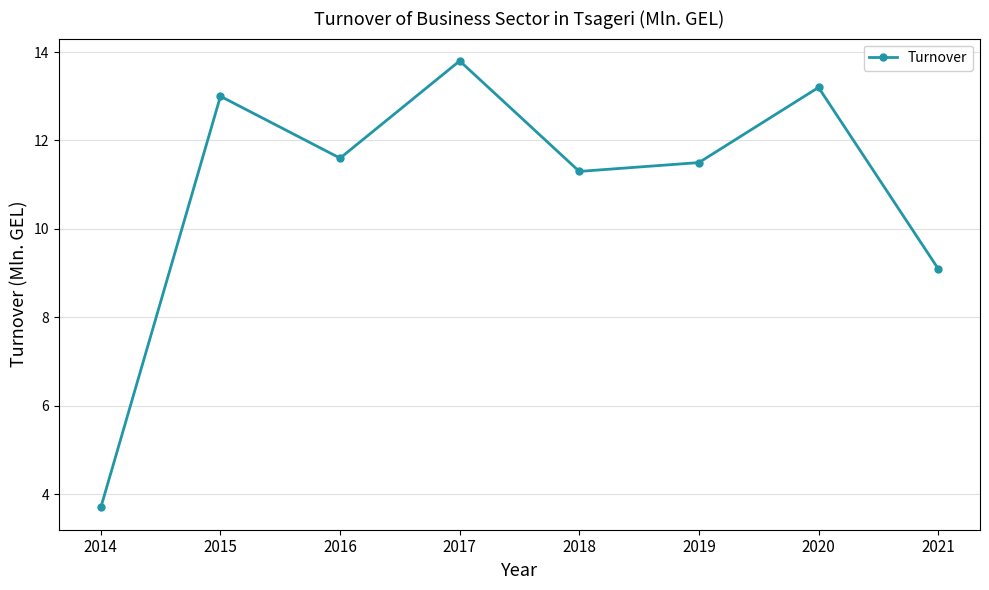

What is the change in value from 2018 to 2021?

-2.2